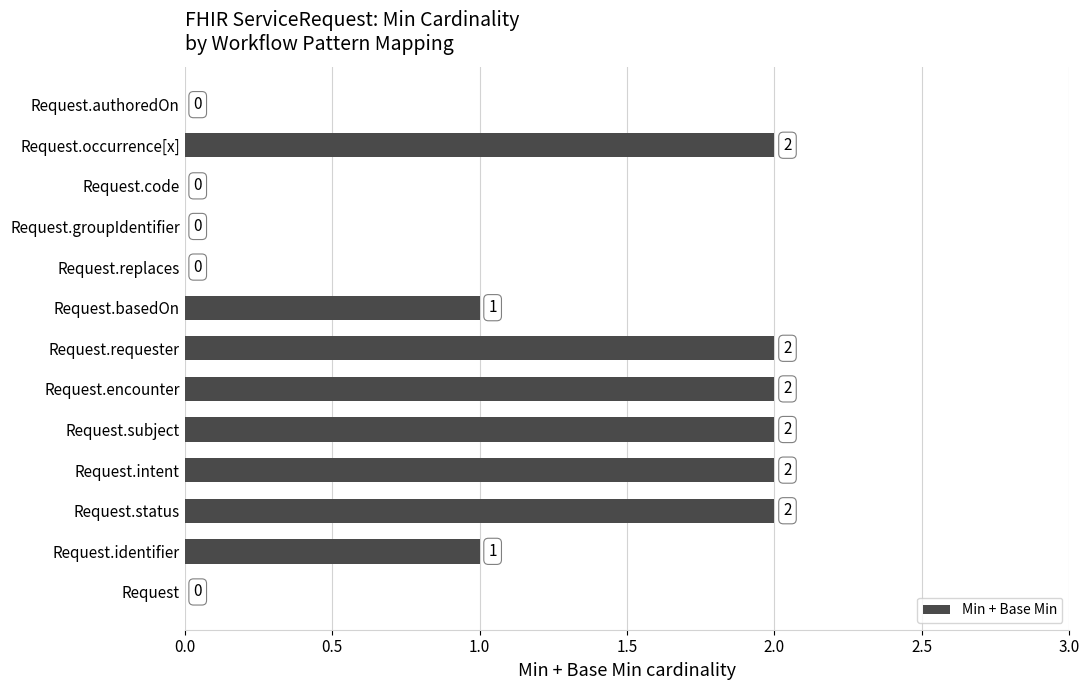

Reading top to bottom, transcribe all the data shown in this chart.

Request.authoredOn=0	Request.occurrence[x]=2	Request.code=0	Request.groupIdentifier=0	Request.replaces=0	Request.basedOn=1	Request.requester=2	Request.encounter=2	Request.subject=2	Request.intent=2	Request.status=2	Request.identifier=1	Request=0